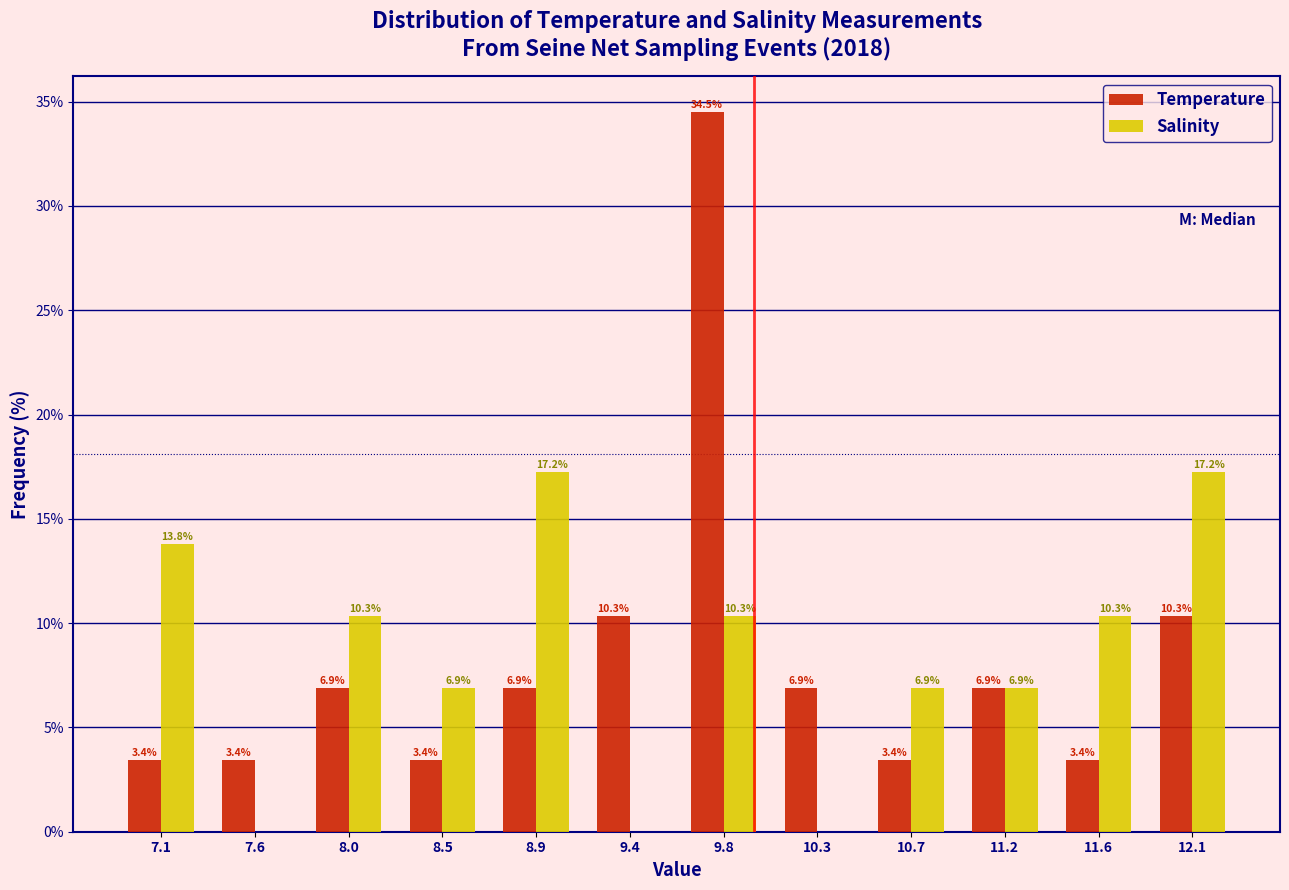

Reading left to right, what are all the values shown in this chart?

Temperature: 7.1=3.4	7.6=3.4	8.0=6.9	8.5=3.4	8.9=6.9	9.4=10.3	9.8=34.5	10.3=6.9	10.7=3.4	11.2=6.9	11.6=3.4	12.1=10.3
Salinity: 7.1=13.8	7.6=0.0	8.0=10.3	8.5=6.9	8.9=17.2	9.4=0.0	9.8=10.3	10.3=0.0	10.7=6.9	11.2=6.9	11.6=10.3	12.1=17.2